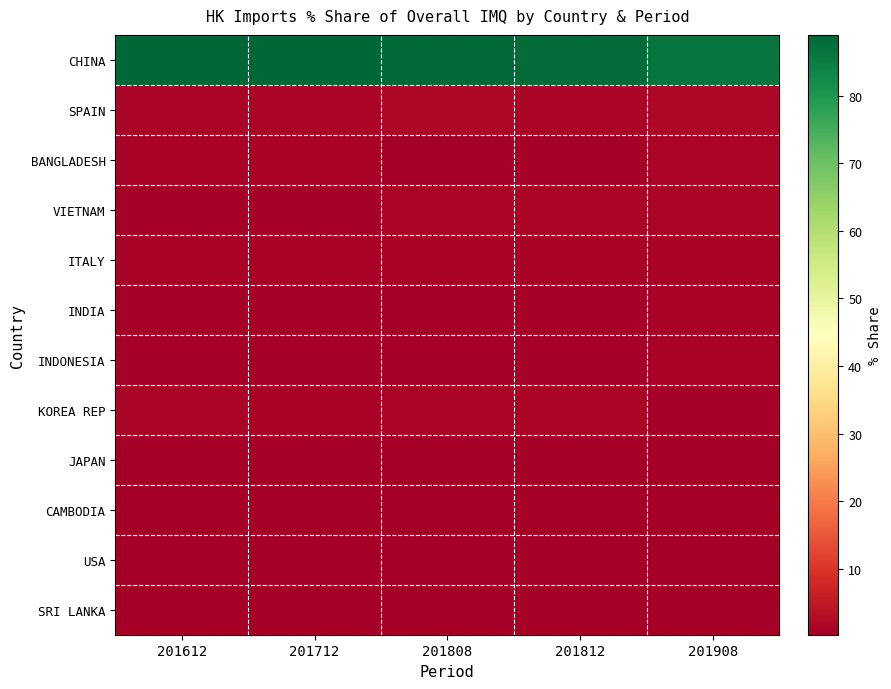

What is the total value across all series at 201908?

97.1